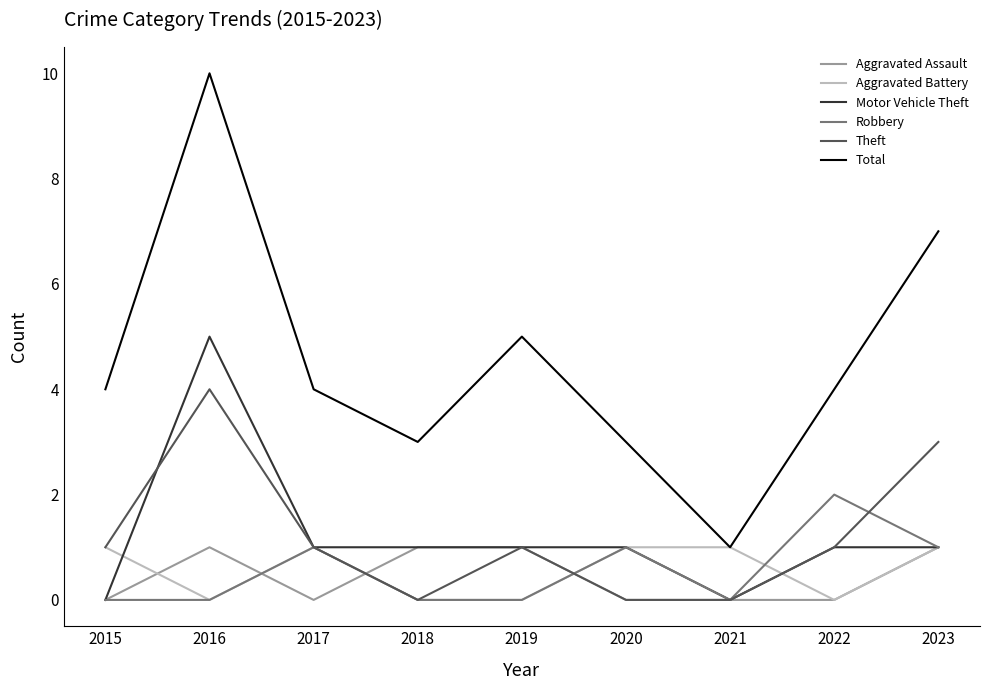

What value does the Total series have at 2022?

4